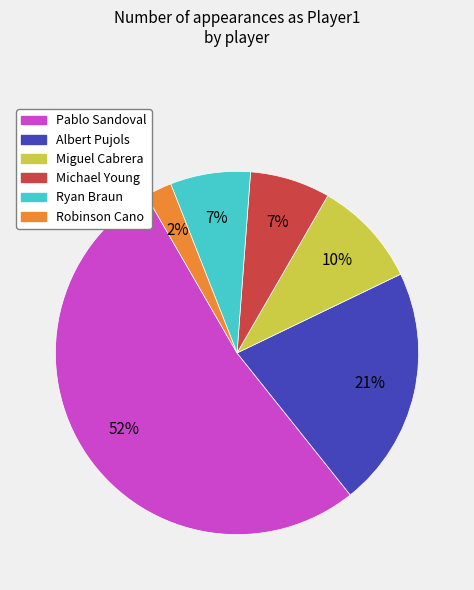

Is there a majority slice in this chart?

Yes